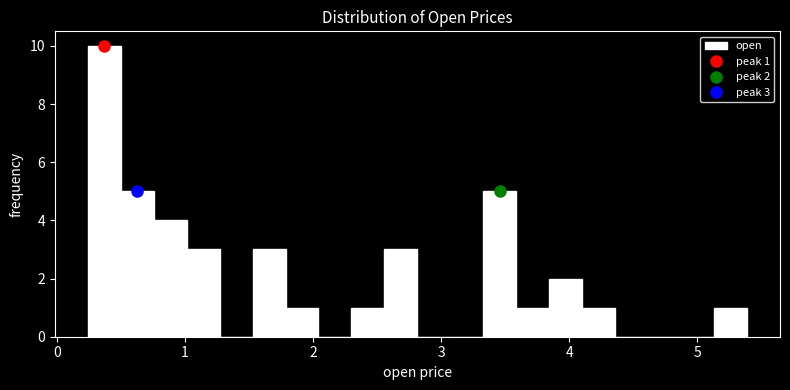

Read against the x-axis, roughly where is the centre of the tallest bar?

0.4